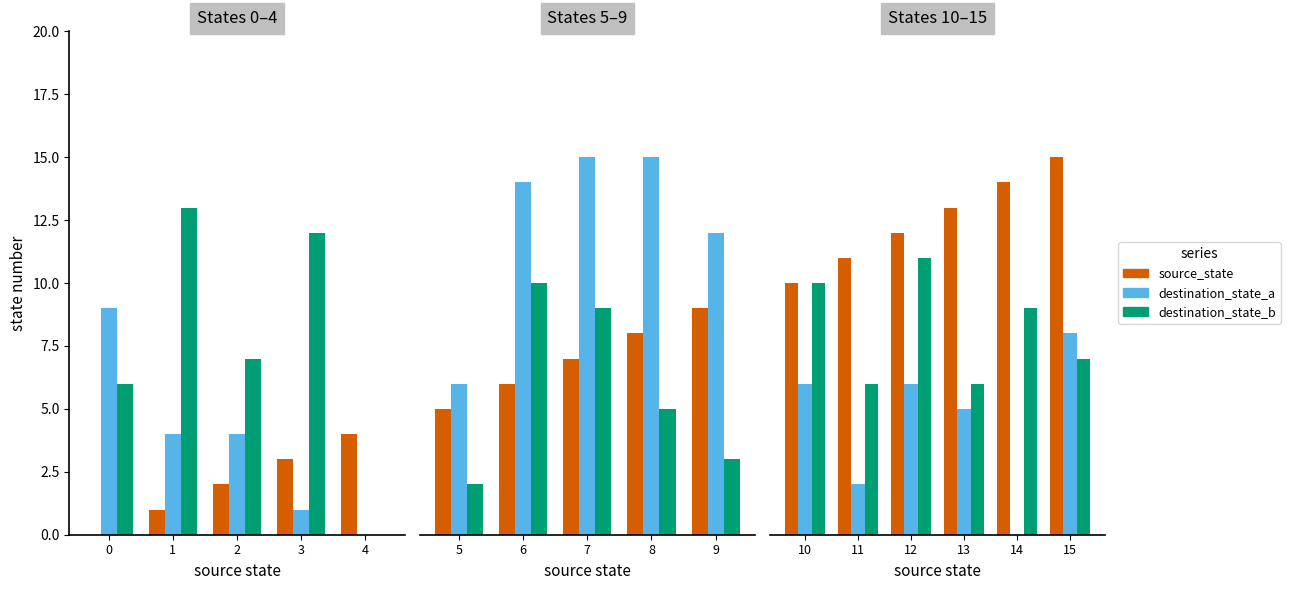

True or false: destination_state_b has a value of 5 at 10.

False